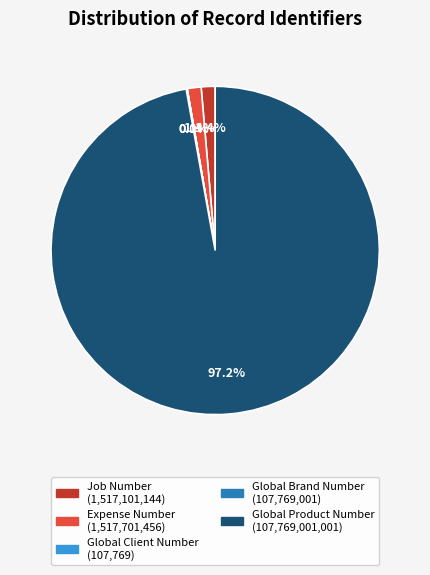

What percentage is the Global Product Number slice, to the nearest percent?

97%